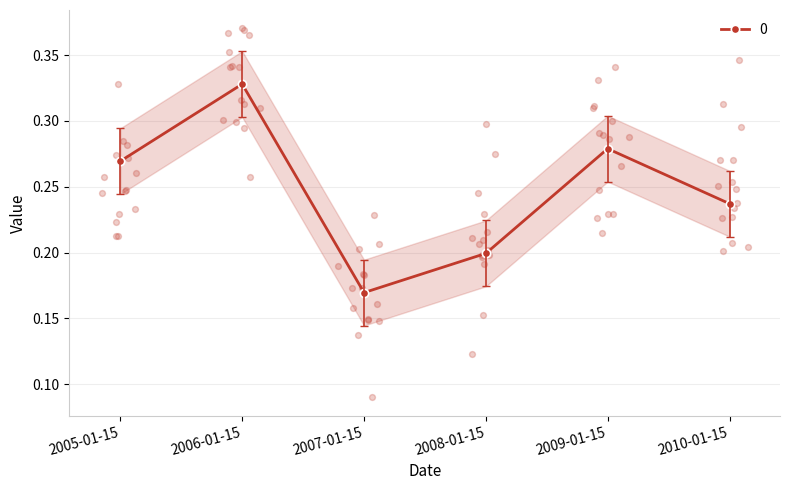

What is the change in value from 2006-01-15 to 2010-01-15?

-0.1